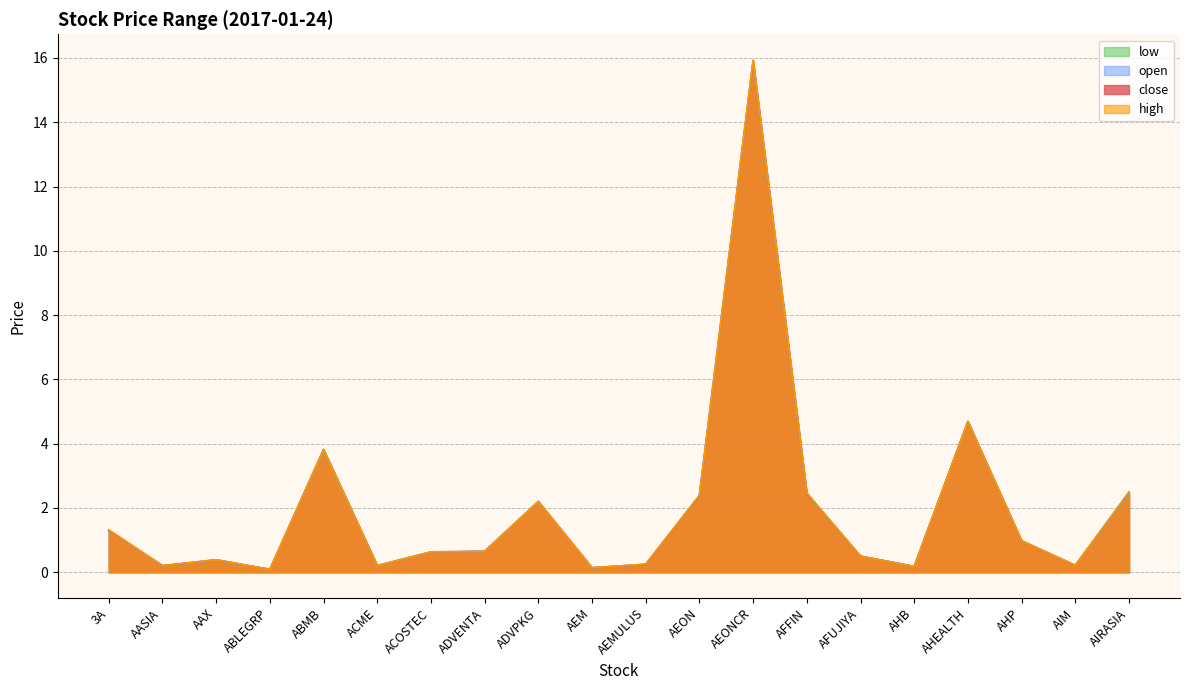

At which category does low reach its first local peak?

AAX